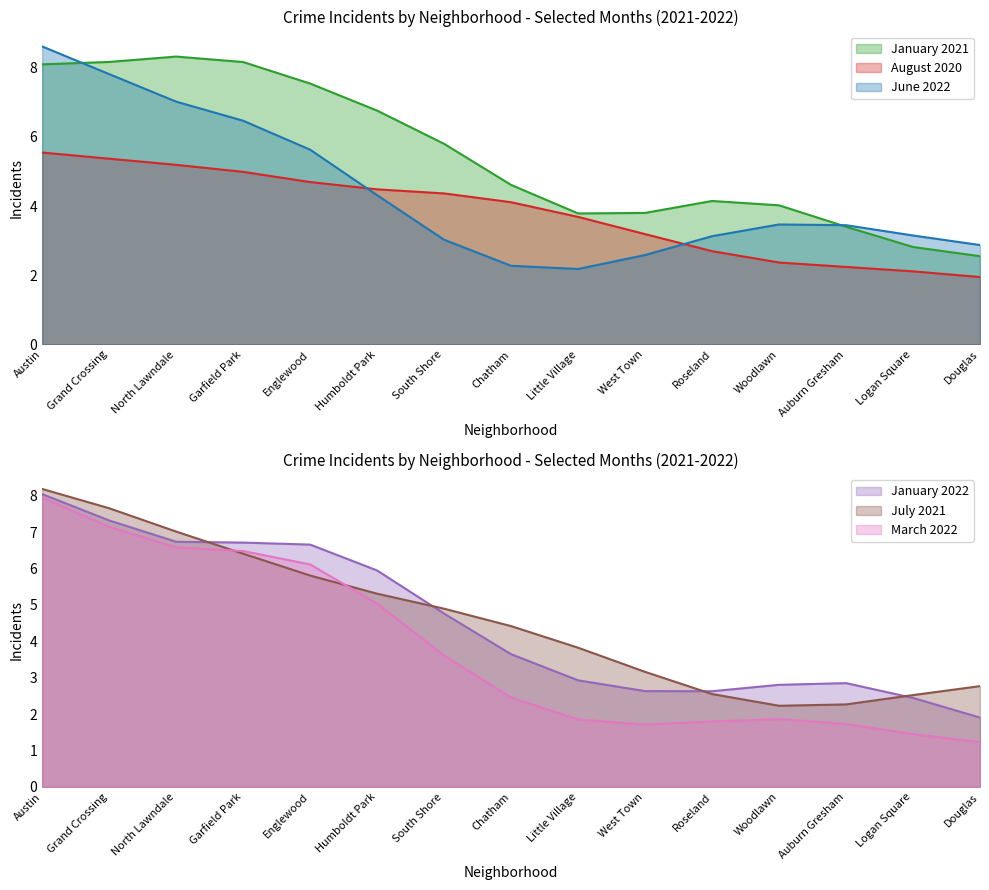

Between Grand Crossing and West Town, which series saw the biggest shift?

June 2022